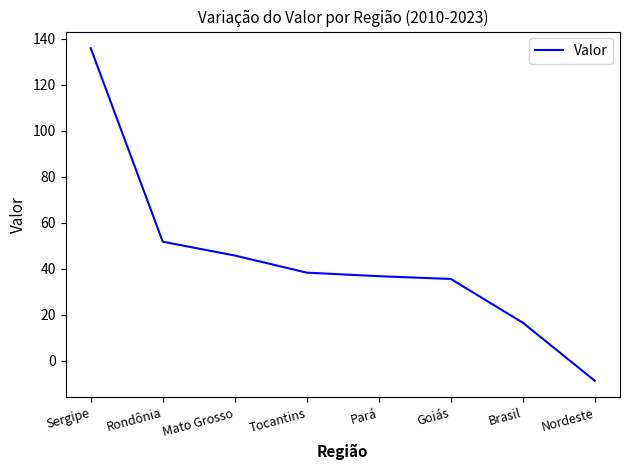

What position from the left is Brasil?

7